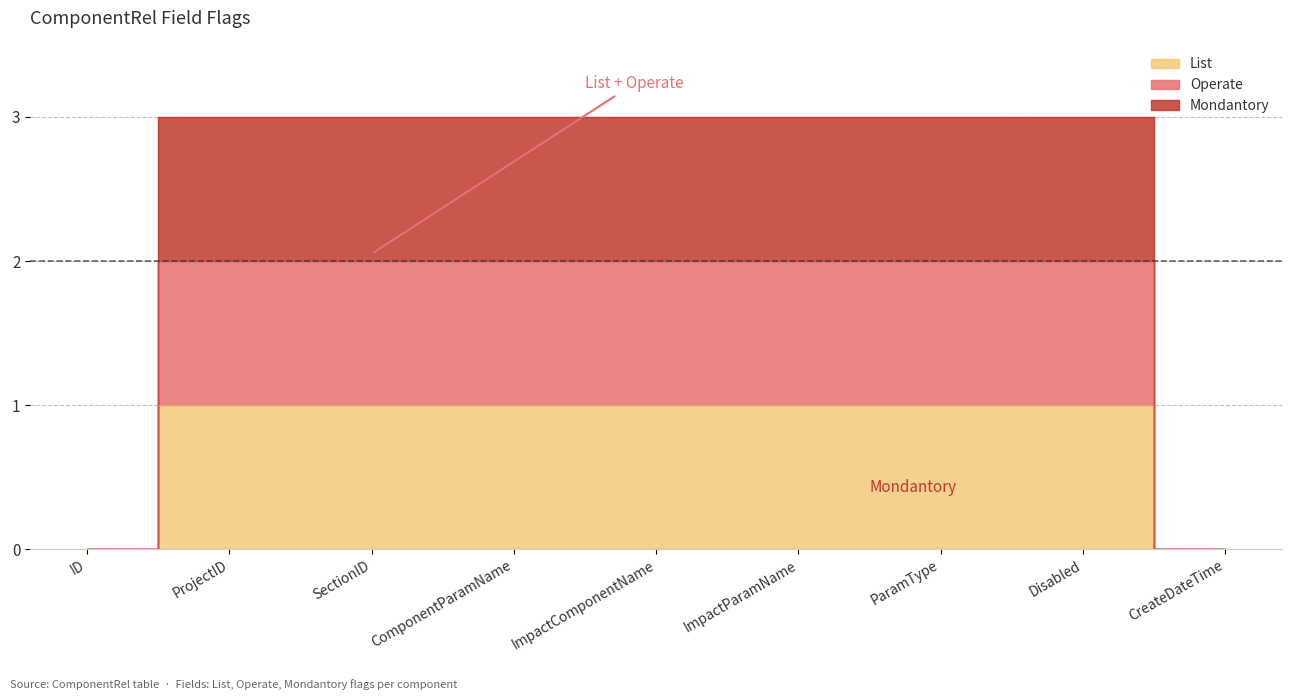

What position from the right is ProjectID?

8